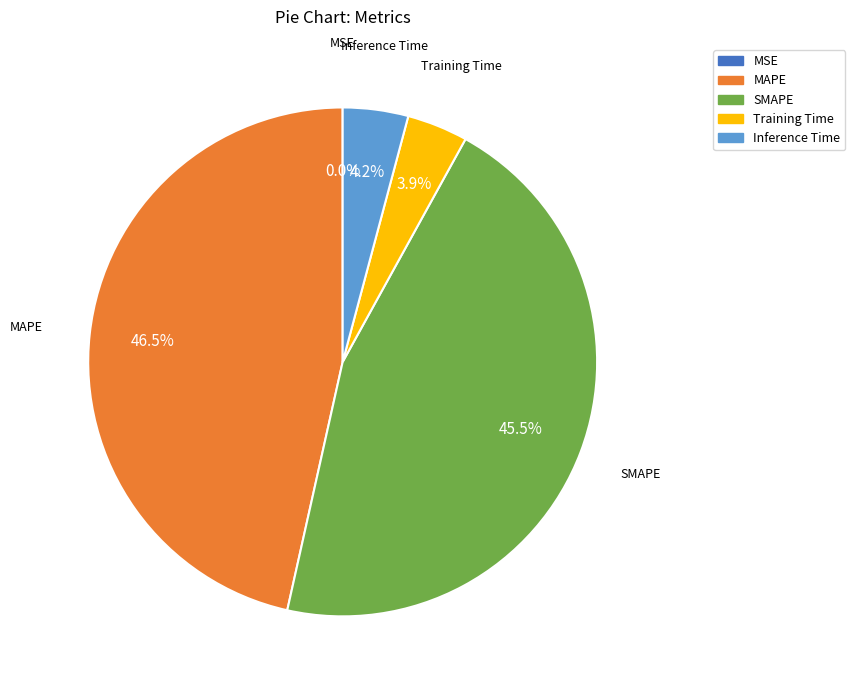

Do Training Time and Inference Time together represent more than half of the pie?

No